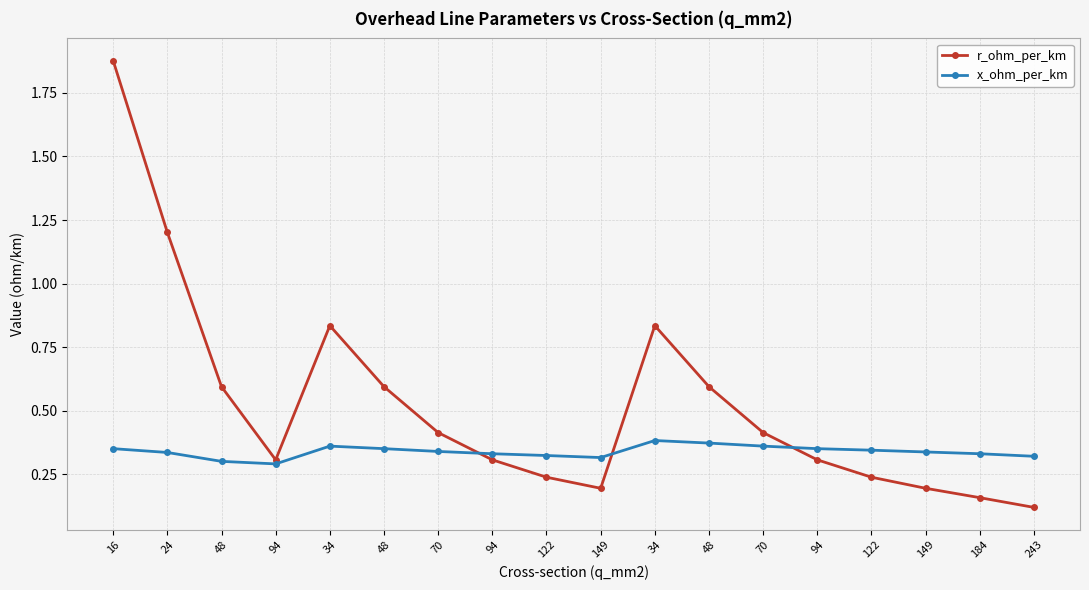

At which label does x_ohm_per_km reach its peak?

34